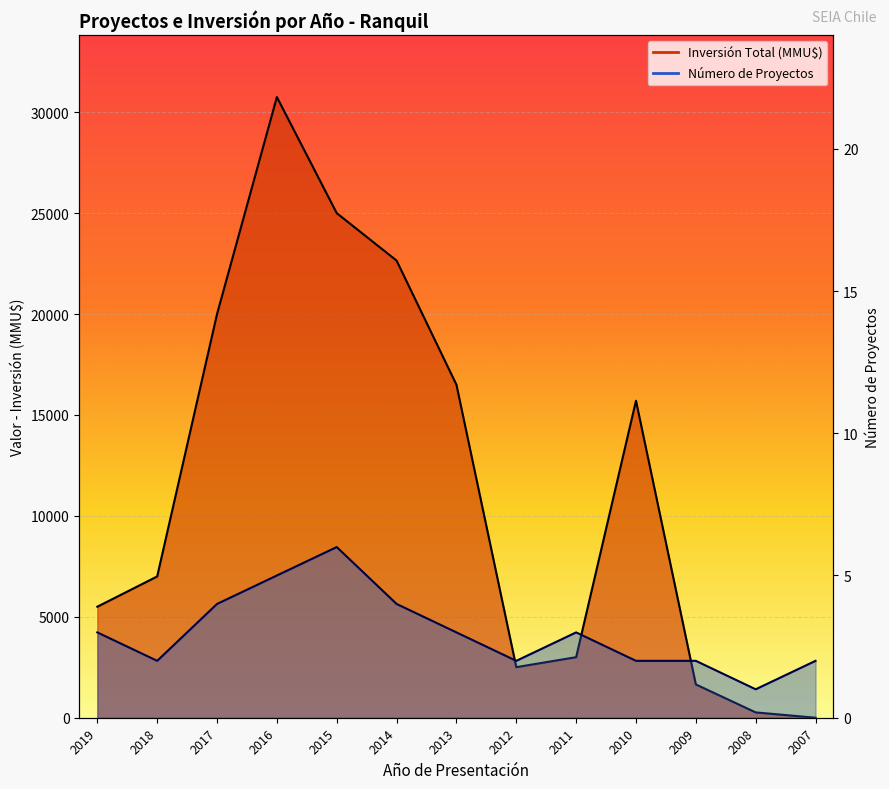

What is the value of the Número de Proyectos point at the 5th from the left?

6